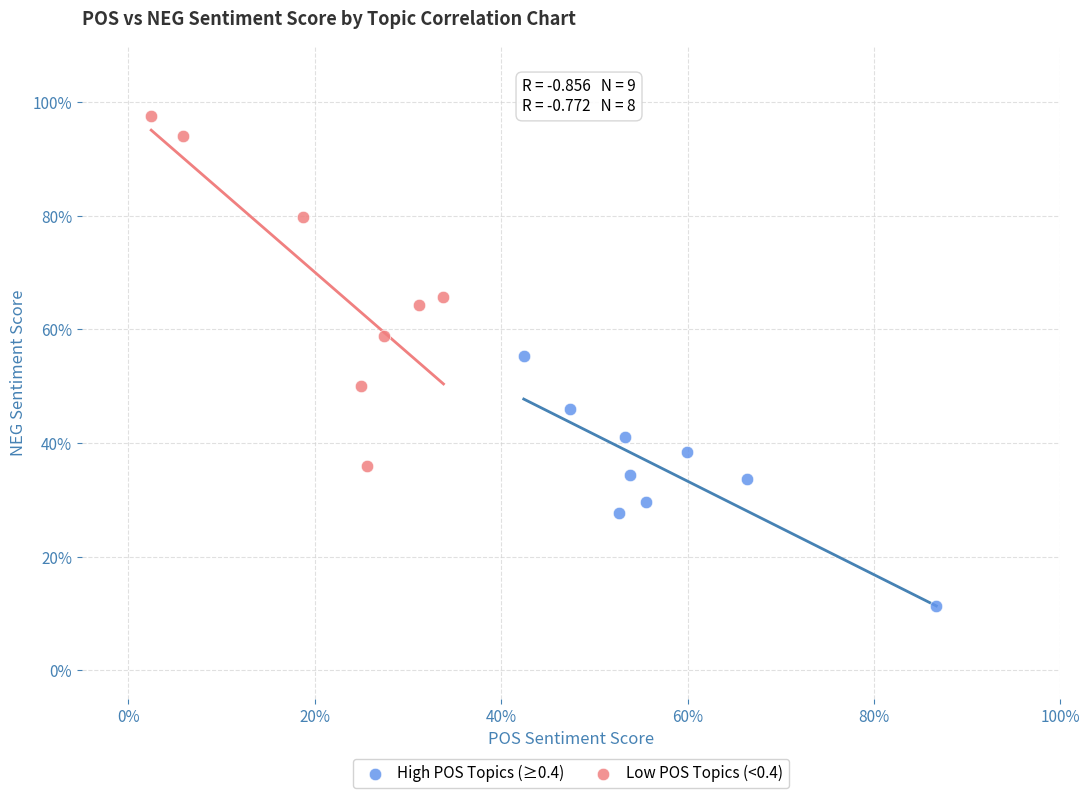

Which series has the widest spread of Y values?

Low POS Topics (<0.4)